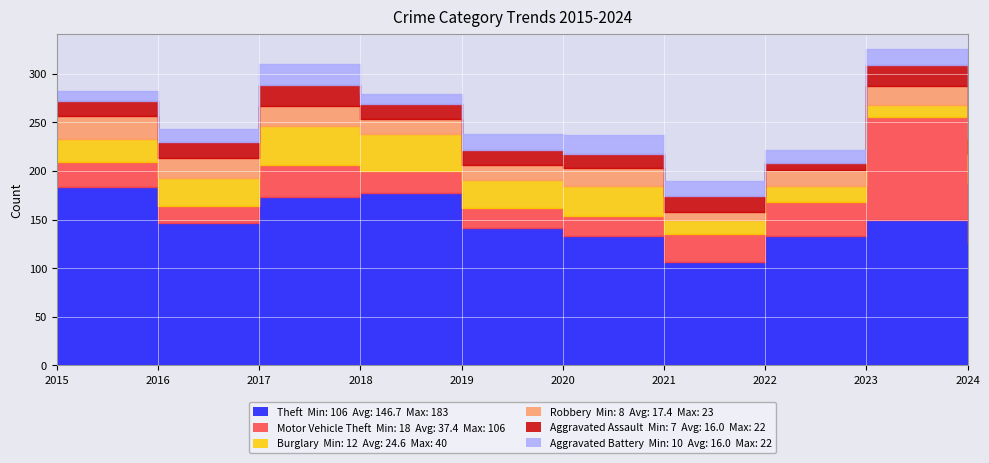

Is the value of Aggravated Assault at 2021 greater than the value of Aggravated Battery at 2016?

Yes